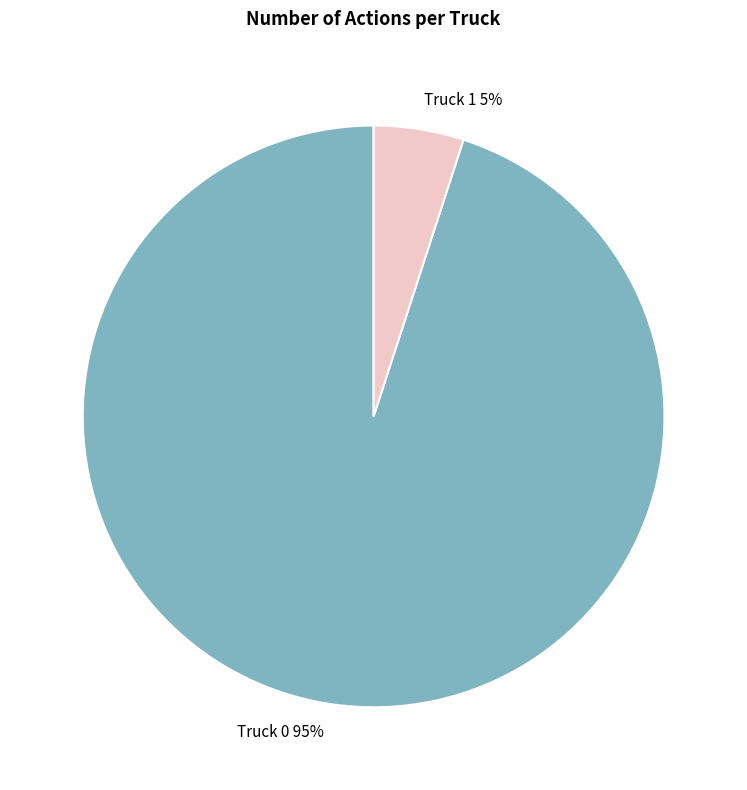

The Truck 0 slice represents 95% of the pie. True or false?

True